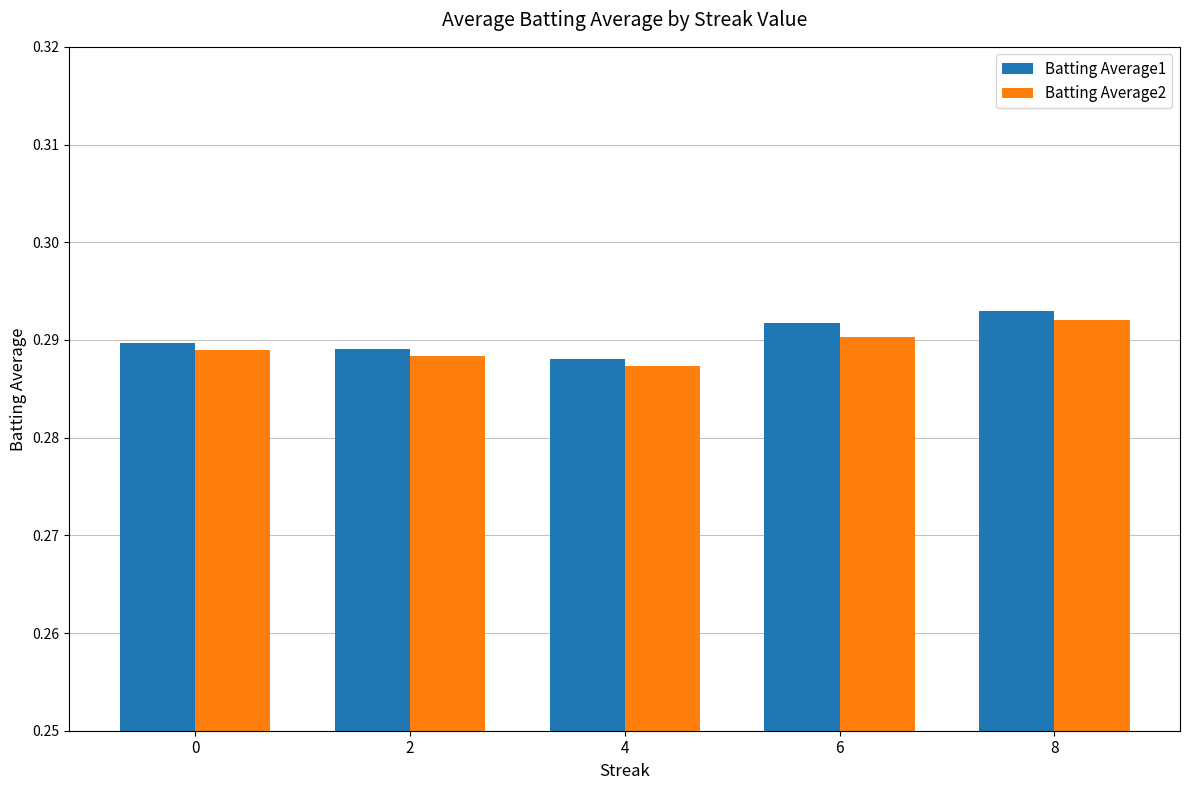

At which label does Batting Average2 reach its peak?

8